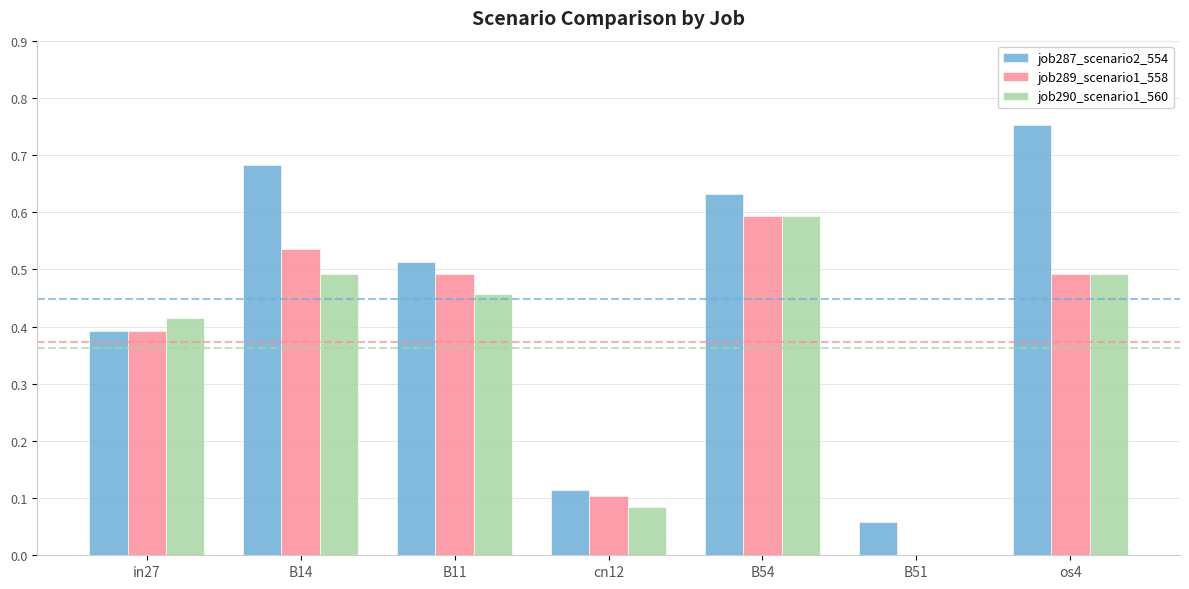

Is it true that job290_scenario1_560 equals 0.4 at B54?

False